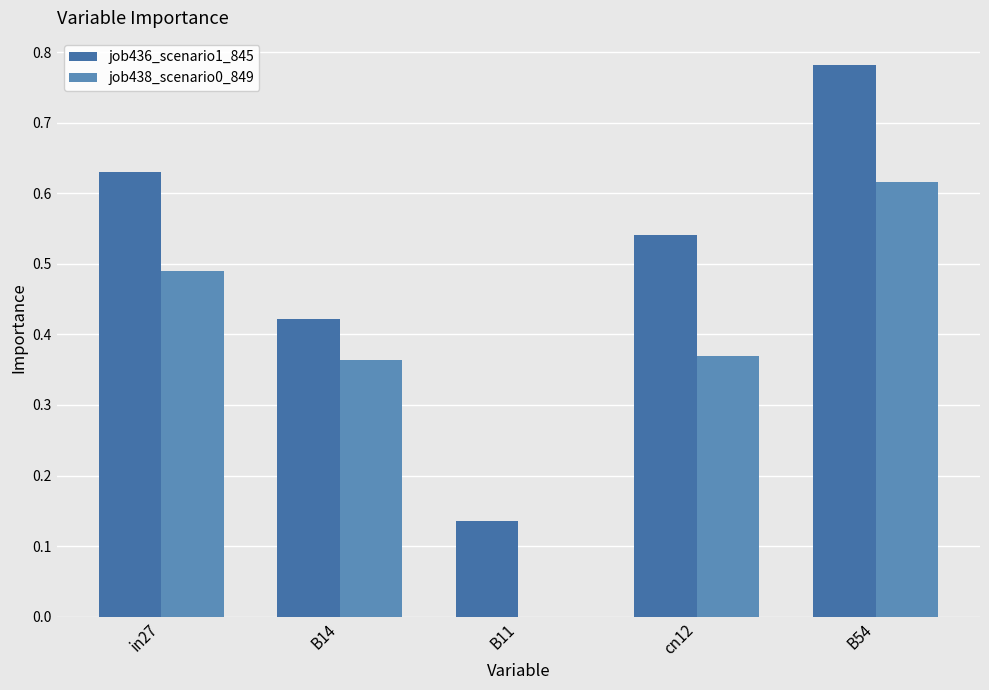

Which series has the largest total across all categories?

job436_scenario1_845